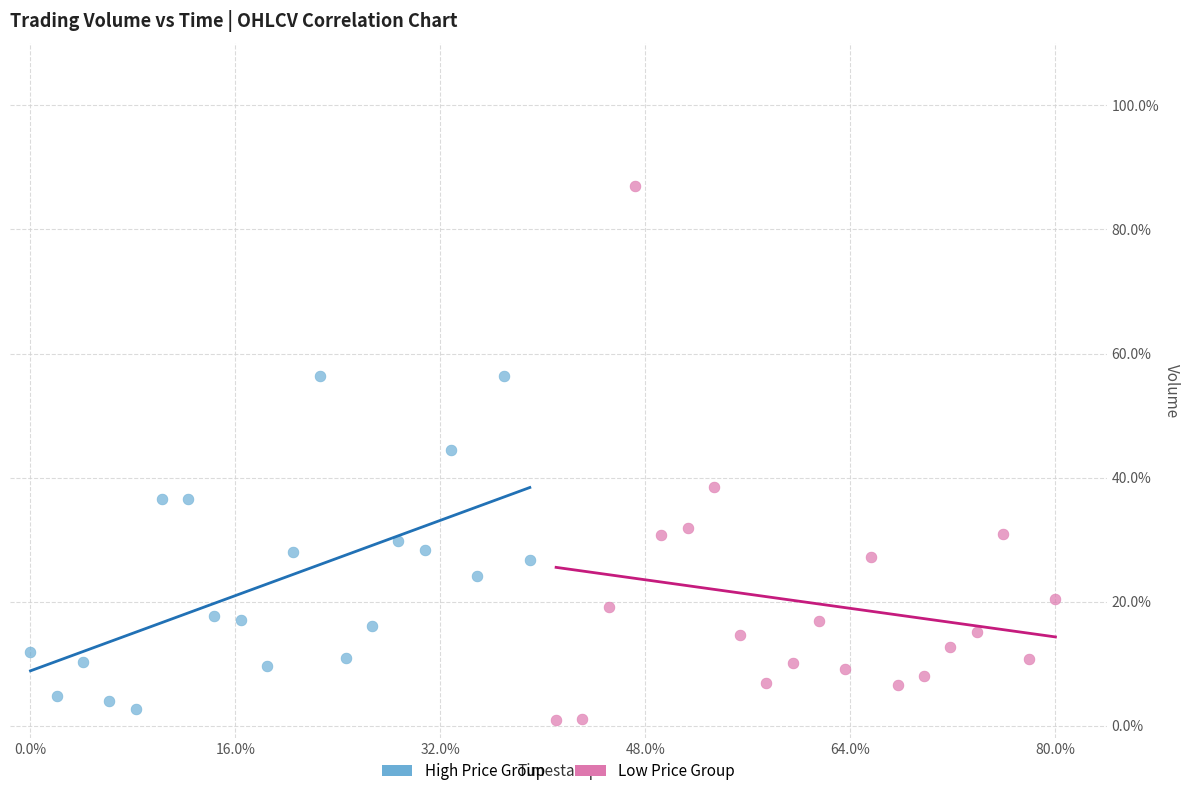

What are all the series names shown in the legend?

High Price Group, Low Price Group